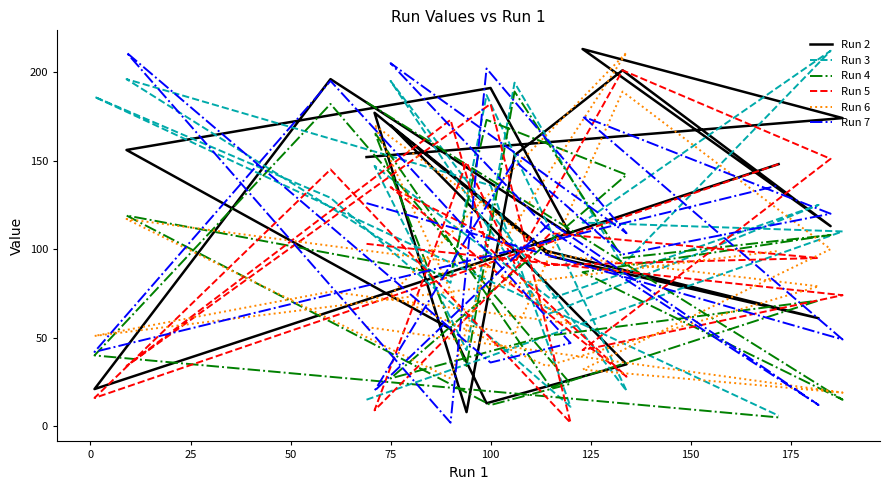

What is the smallest value displayed?

2